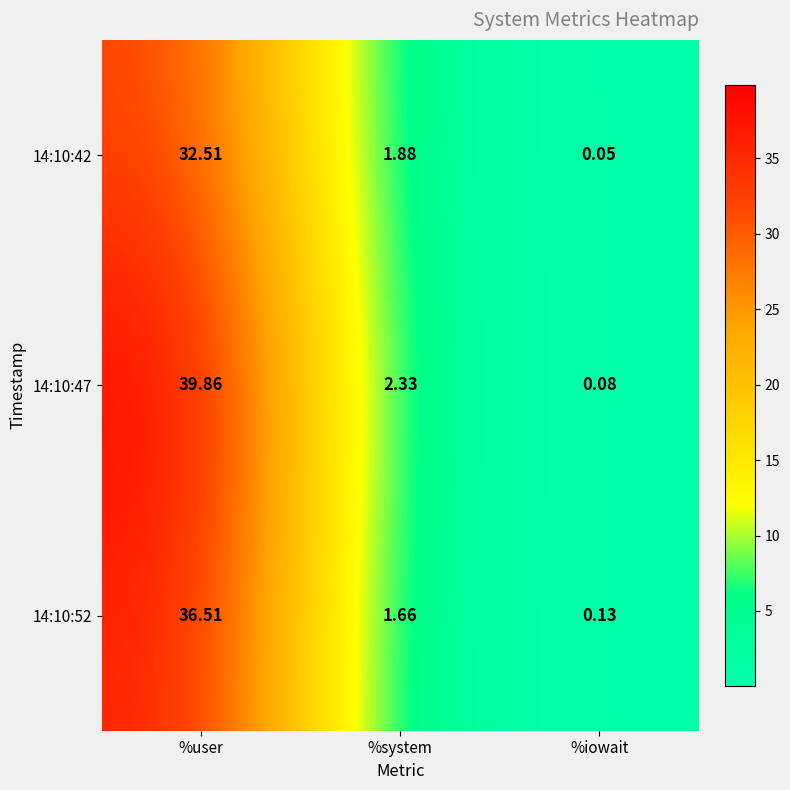

At %user, list the series in order from smallest to largest.

14:10:42, 14:10:52, 14:10:47